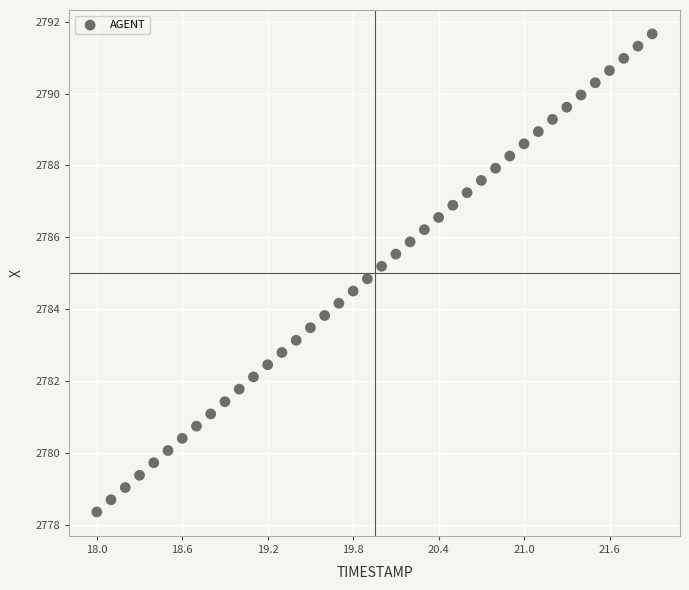

What is the range of X values (max minus min)?

3.9